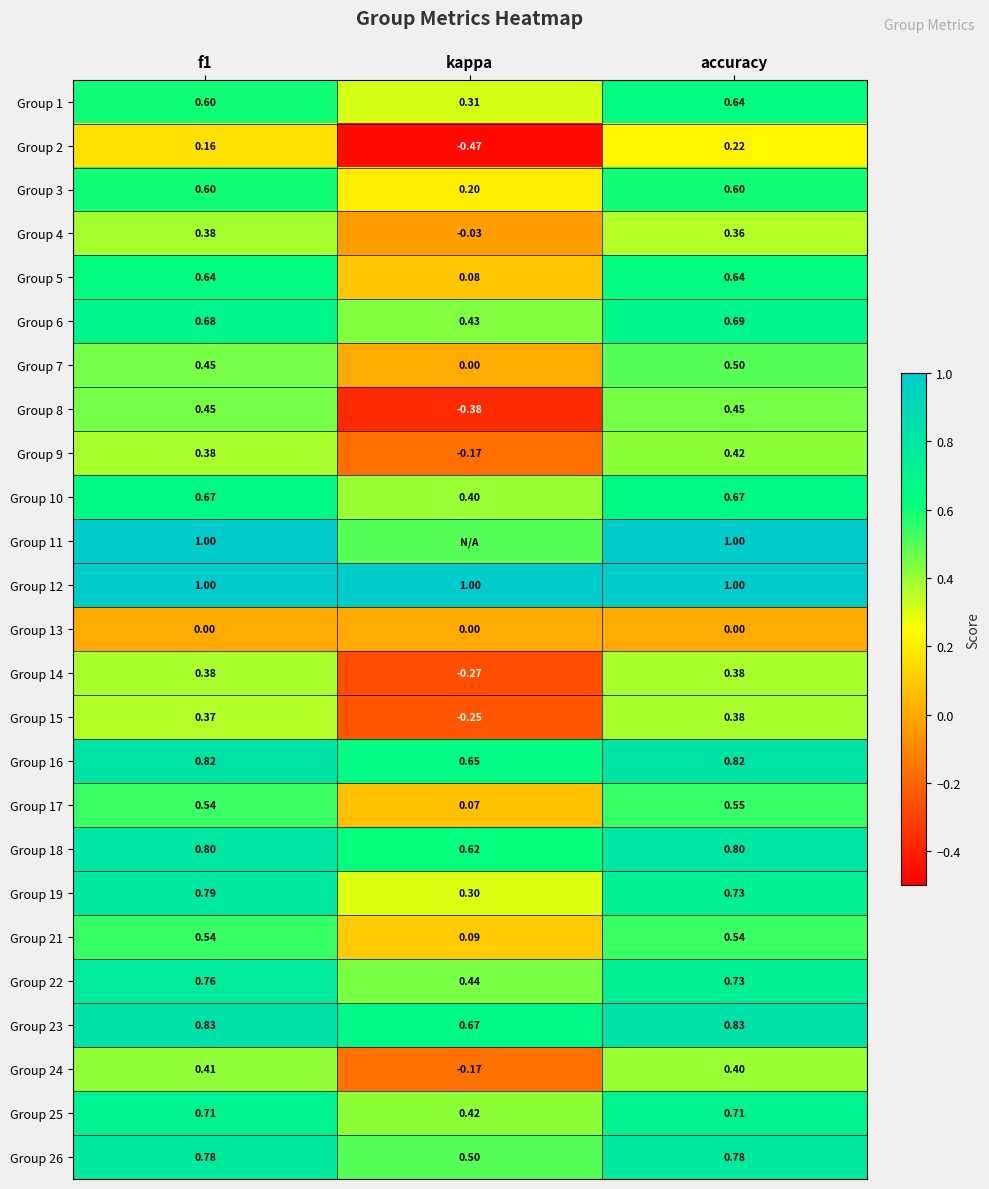

At which label does Group 7 reach its peak?

accuracy